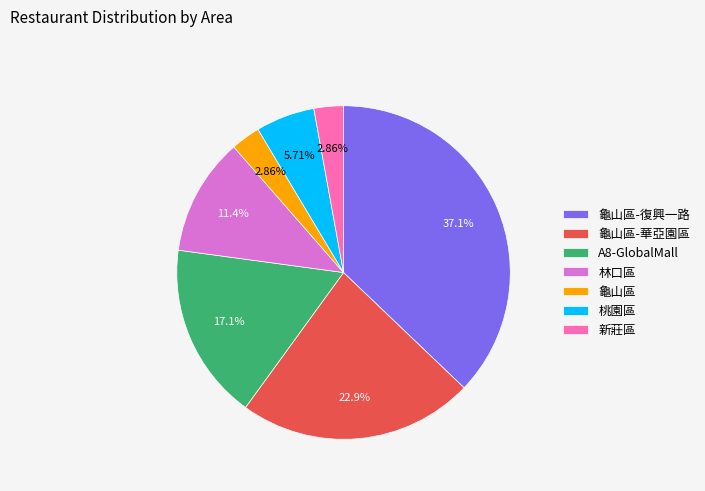

Is there a majority slice in this chart?

No